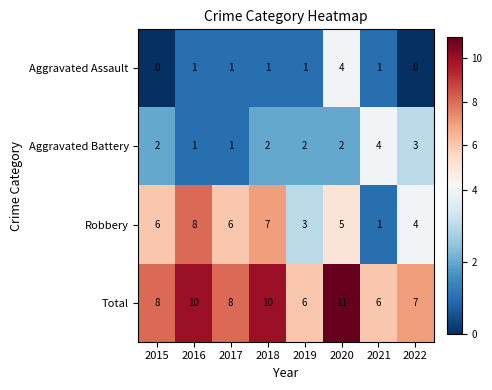

What is the approximate value of Robbery at 2022?

4